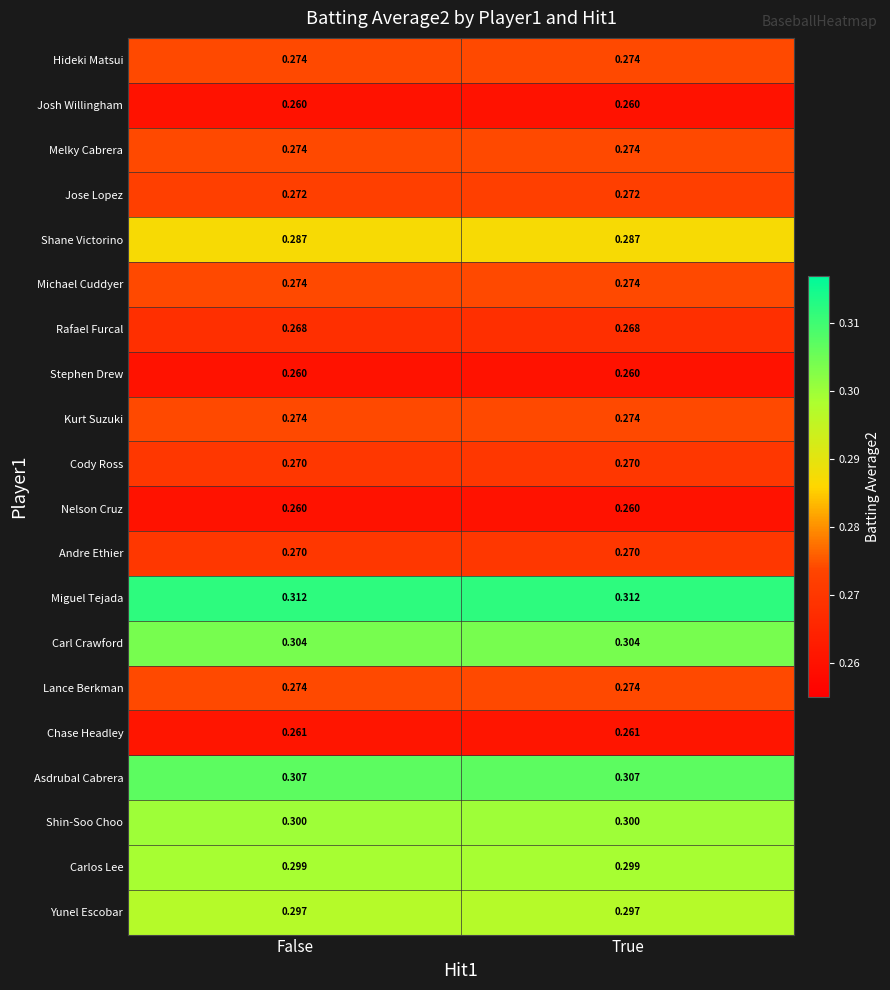

Which series has the largest total across all categories?

Miguel Tejada